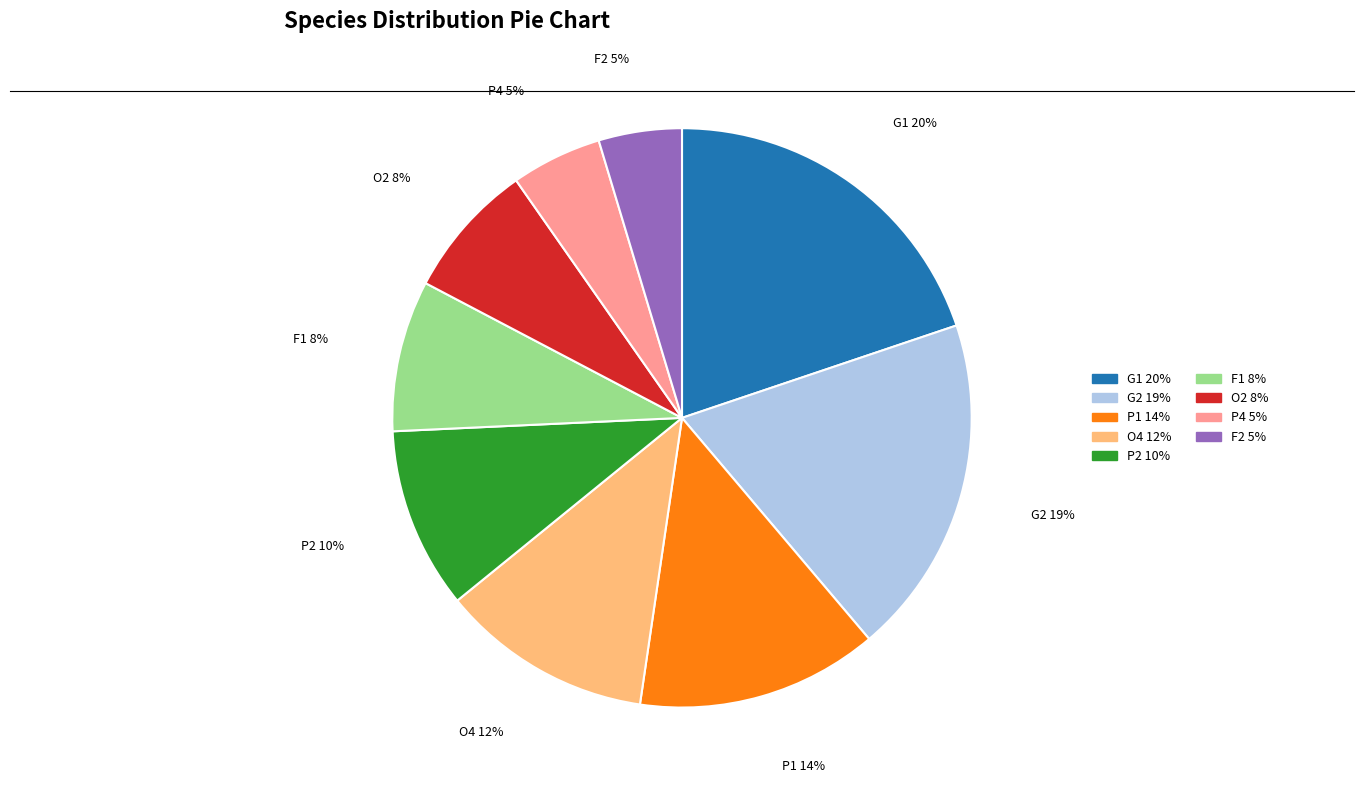

Does any single category account for the majority?

No